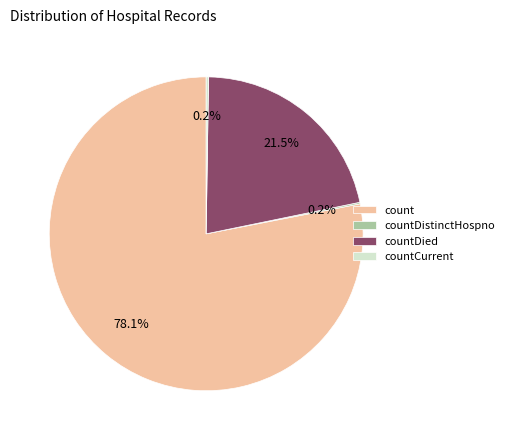

What percentage is NOT represented by count?

21.9%